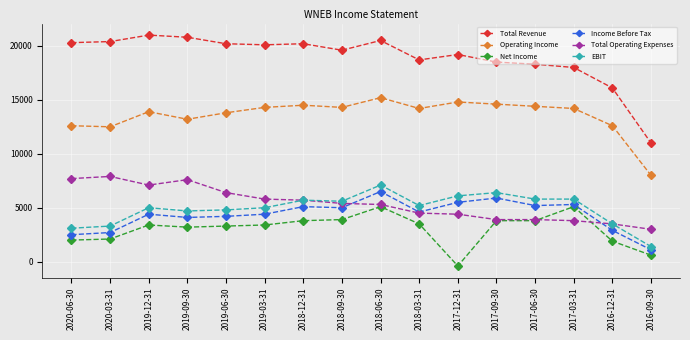

What is the maximum value shown in the chart?

21000